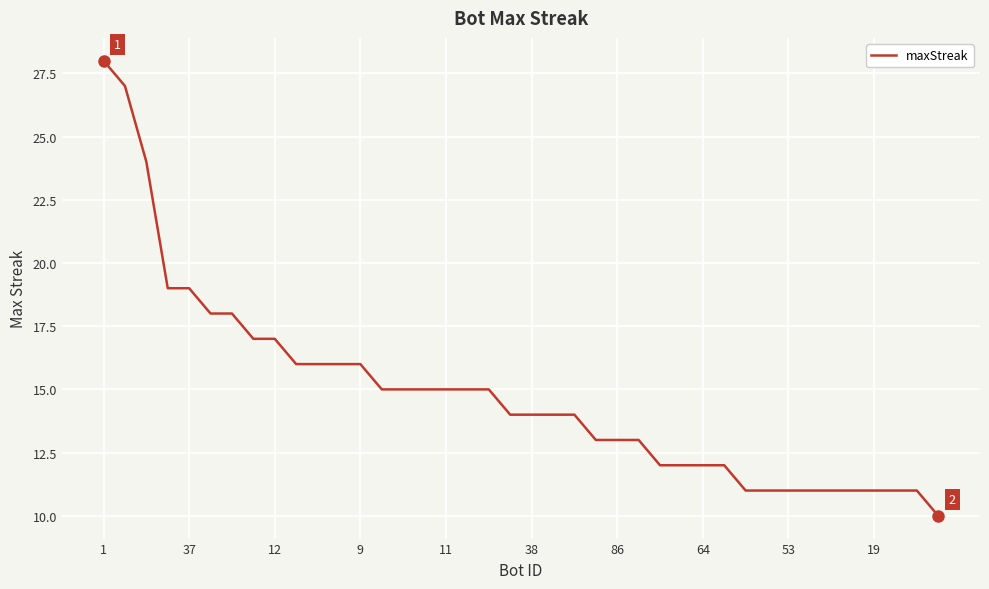

Does the chart have visible grid lines?

Yes